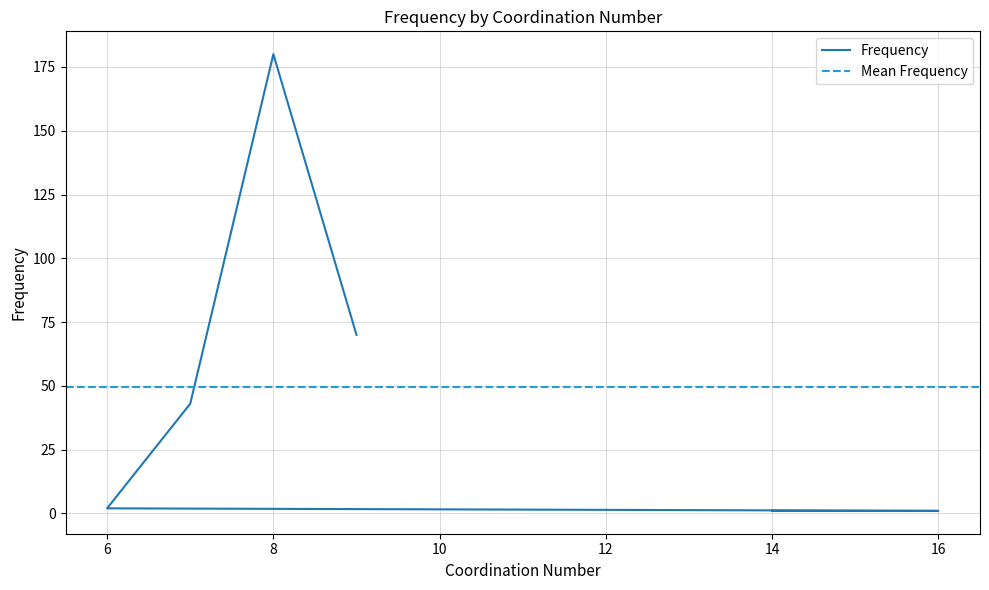

List the labels in order of value, largest first.

8, 9, 7, 6, 16, 14